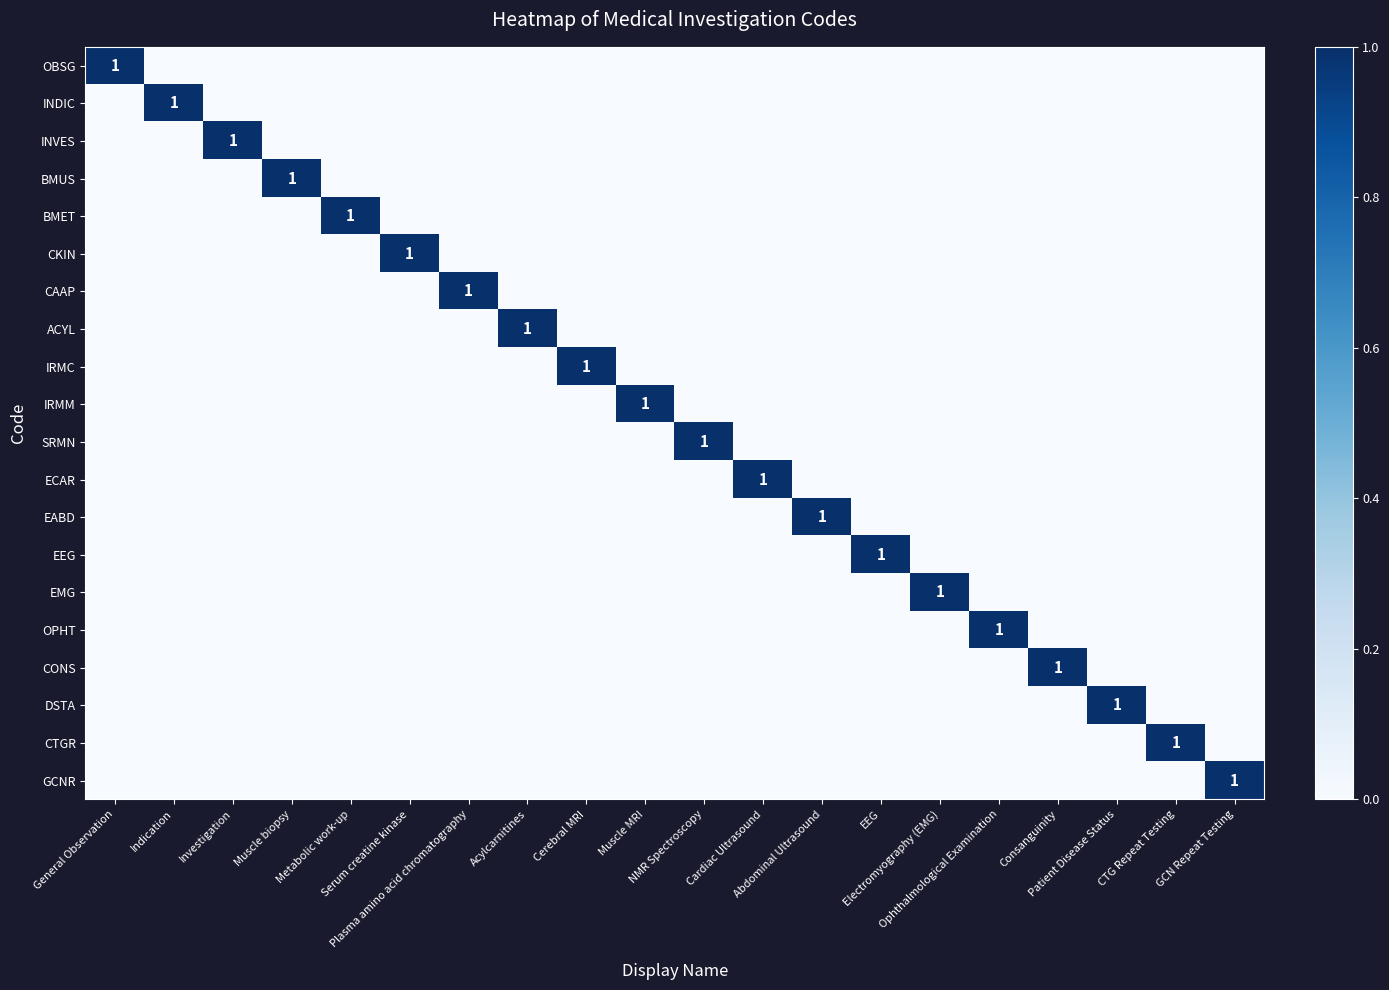

Count the EMG values in the range 0 to 1.

20